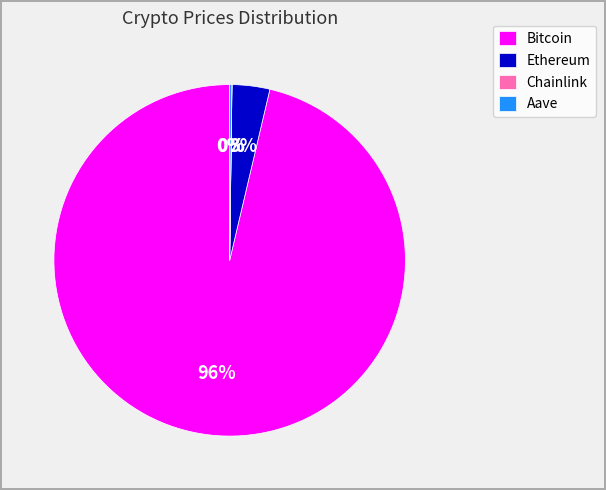

Which has a higher value, Bitcoin or Ethereum?

Bitcoin